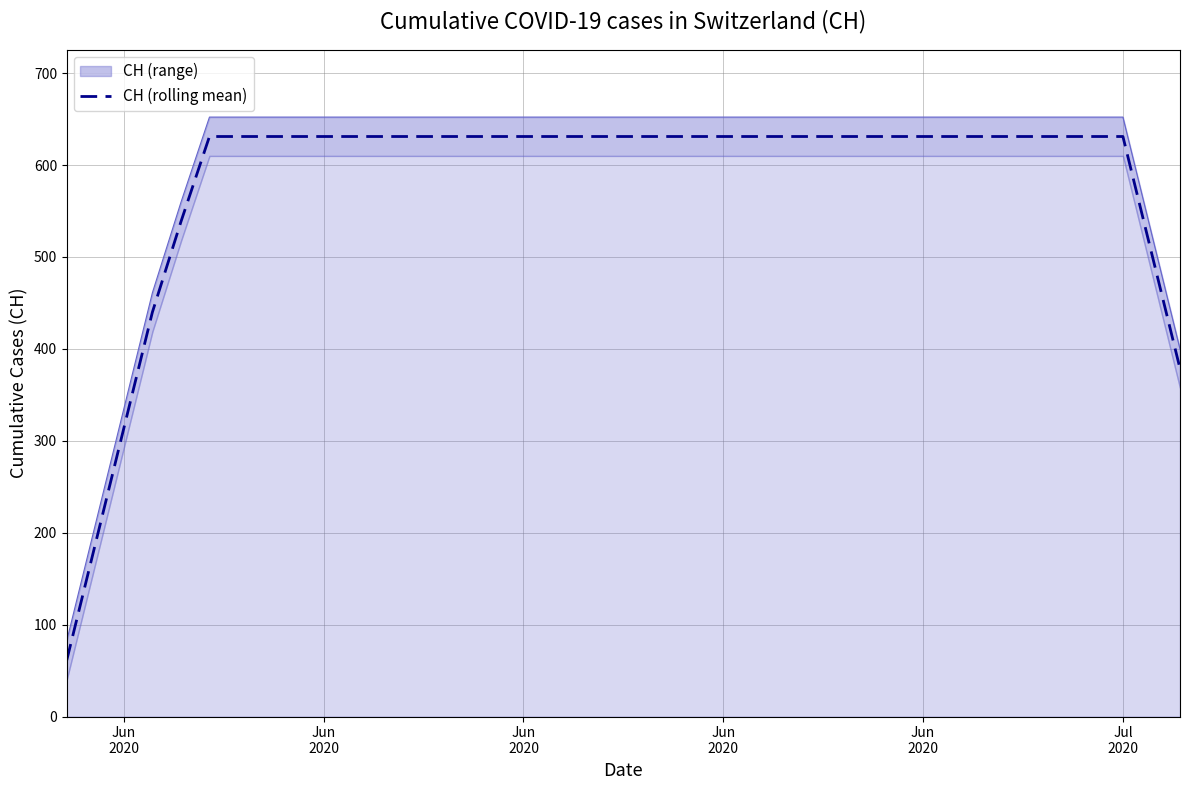

What is the maximum value shown in the chart?

631.0